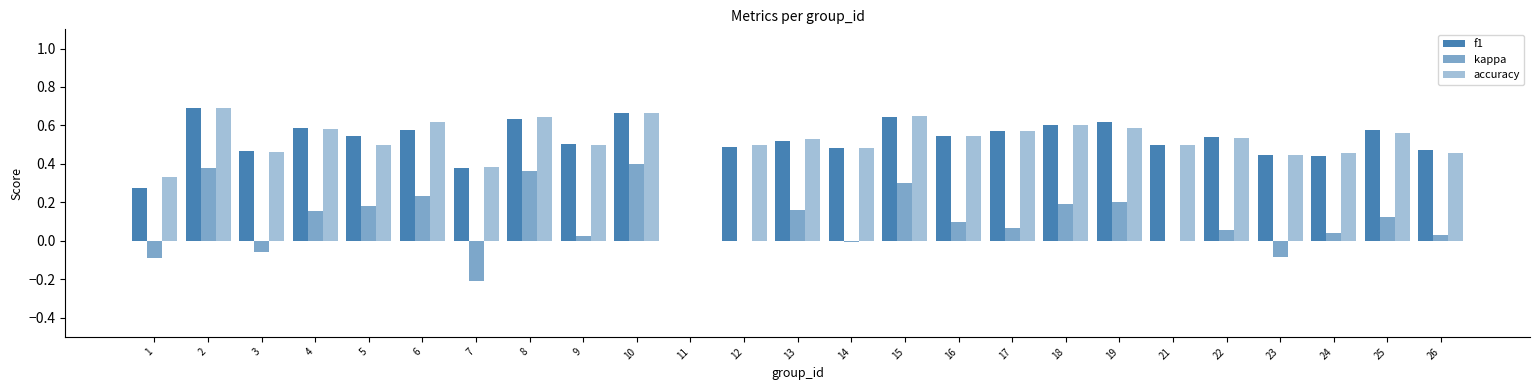

How many groups of bars are there?

25